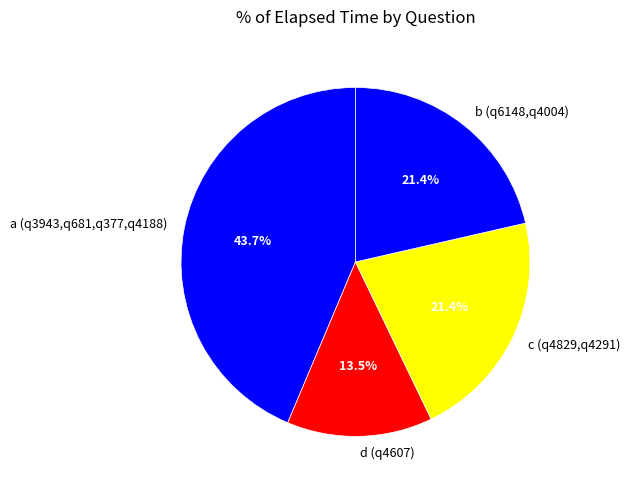

Approximately how many times larger is the value at c (q4829,q4291) compared to a (q3943,q681,q377,q4188)?

0.5